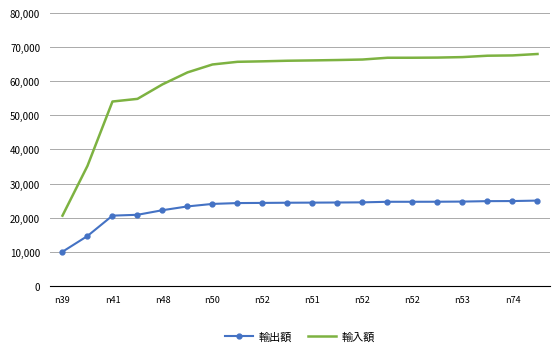

Which series has the largest total across all categories?

輸入額